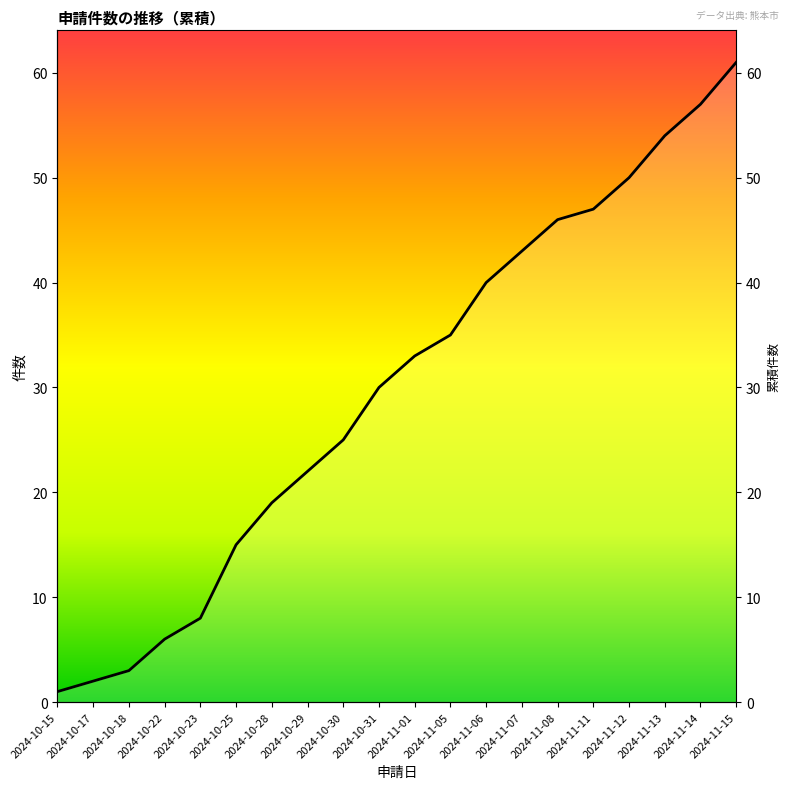

What is the label of the 5th point from the left?

2024-10-23